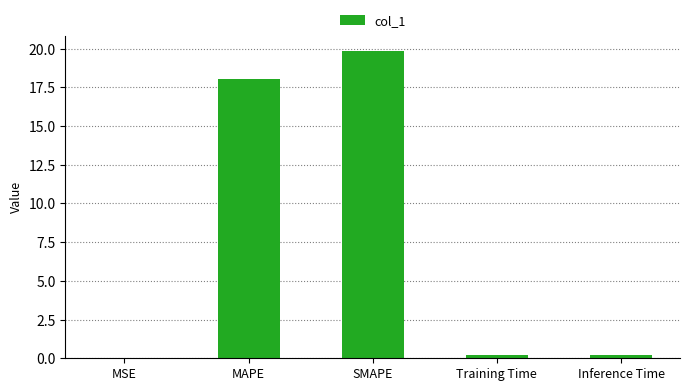

What is the average value?

7.7